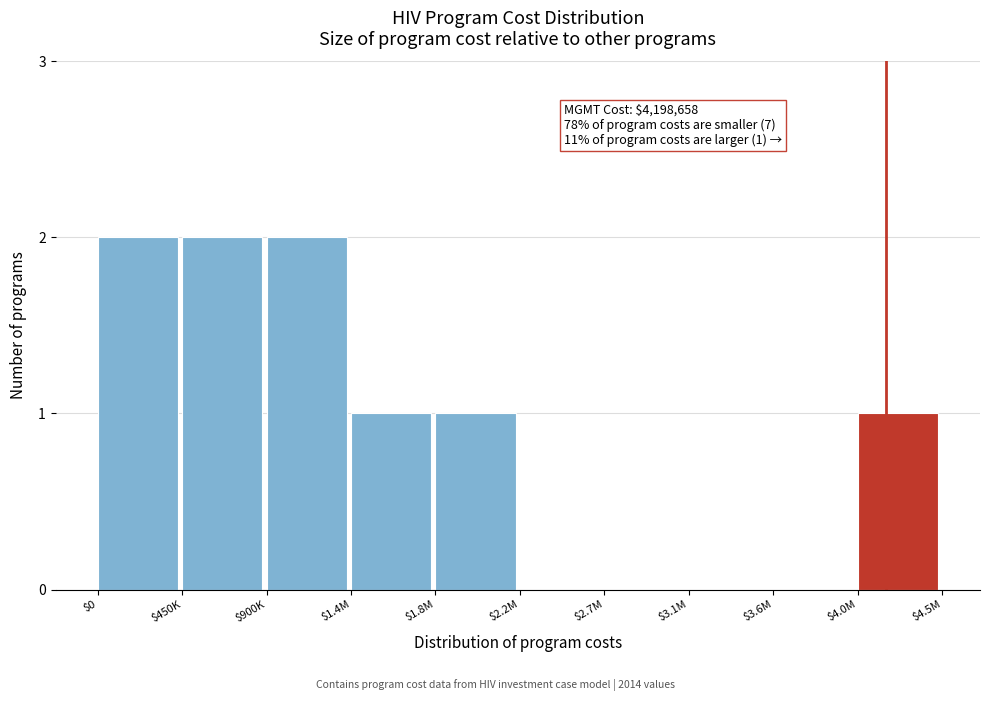

Is it true that the value at $1.8M is 1?

True